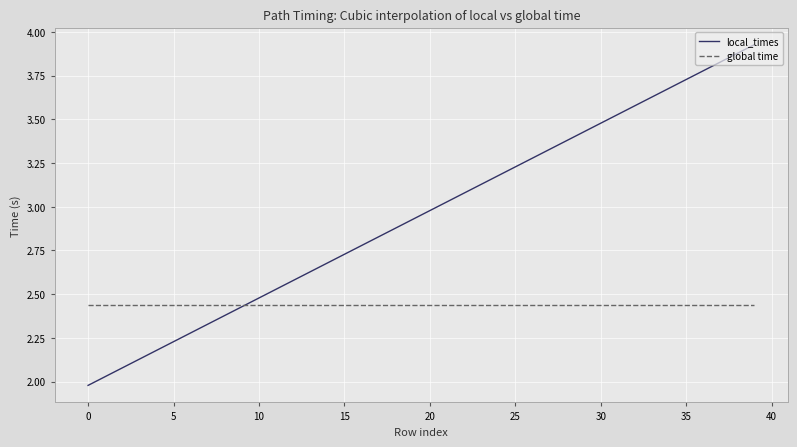

True or false: local_times and global time cross at least once.

True